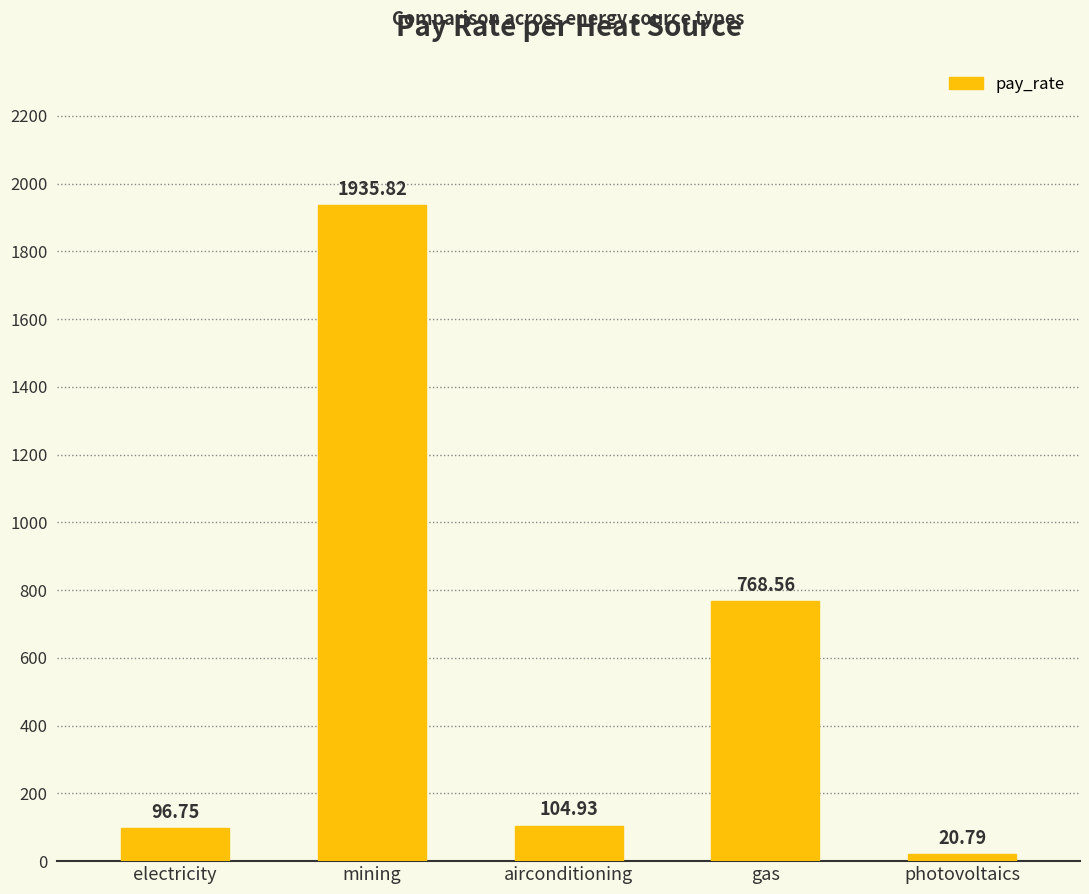

Rank the categories by value from highest to lowest.

mining, gas, airconditioning, electricity, photovoltaics